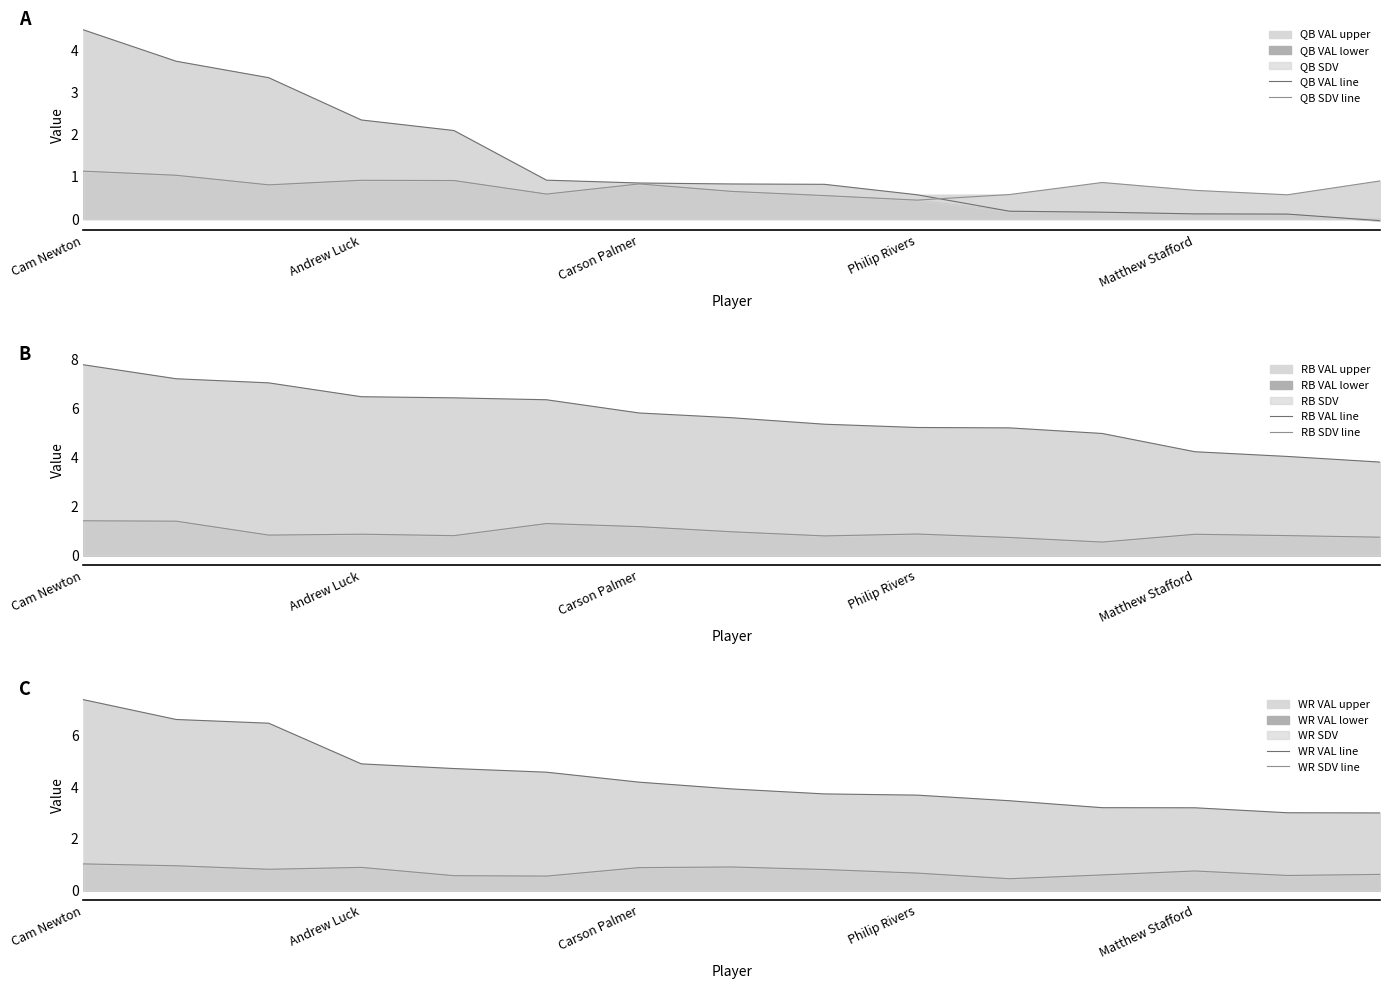

Is it true that QB SDV line equals 1.5 at Carson Palmer?

False